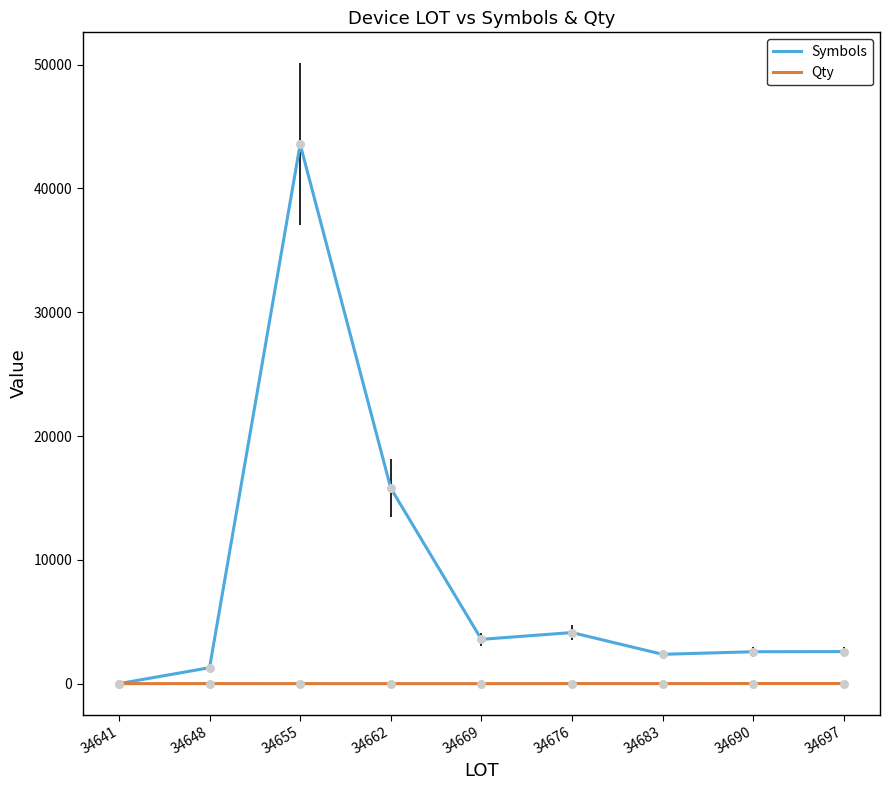

Which series has the largest total across all categories?

Symbols